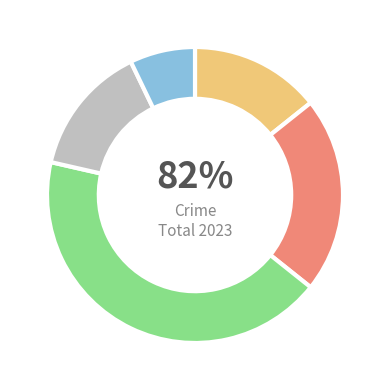

What is the total percentage of Robbery and Aggravated Assault?

57.1%